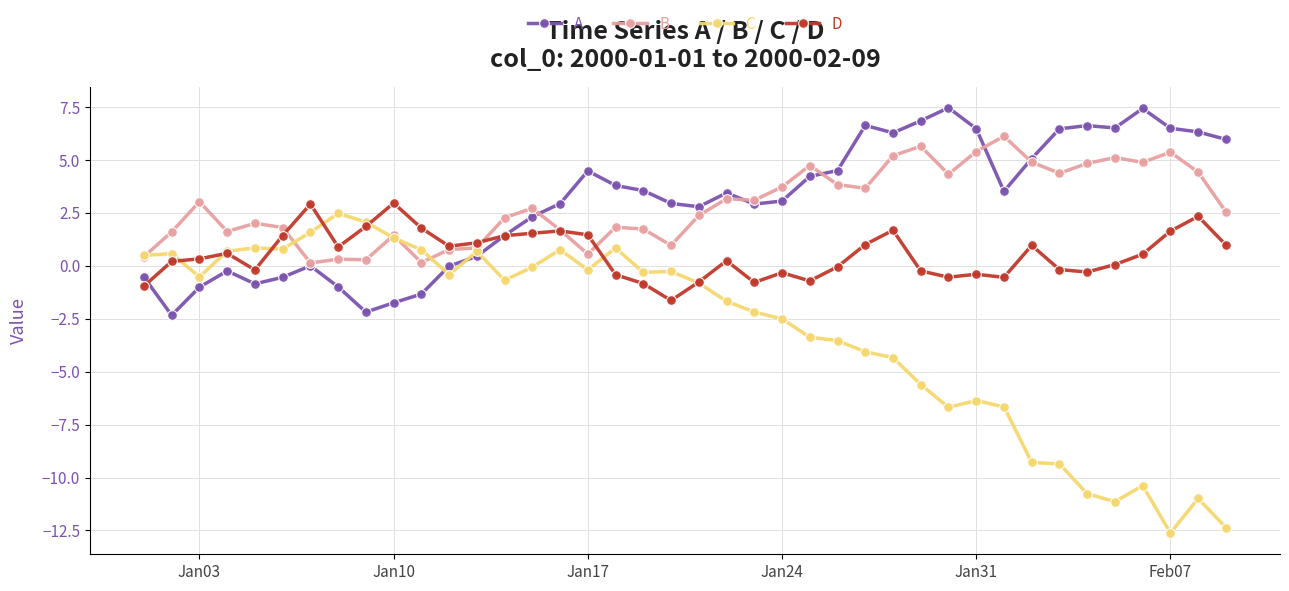

Which series has the widest spread of values?

C